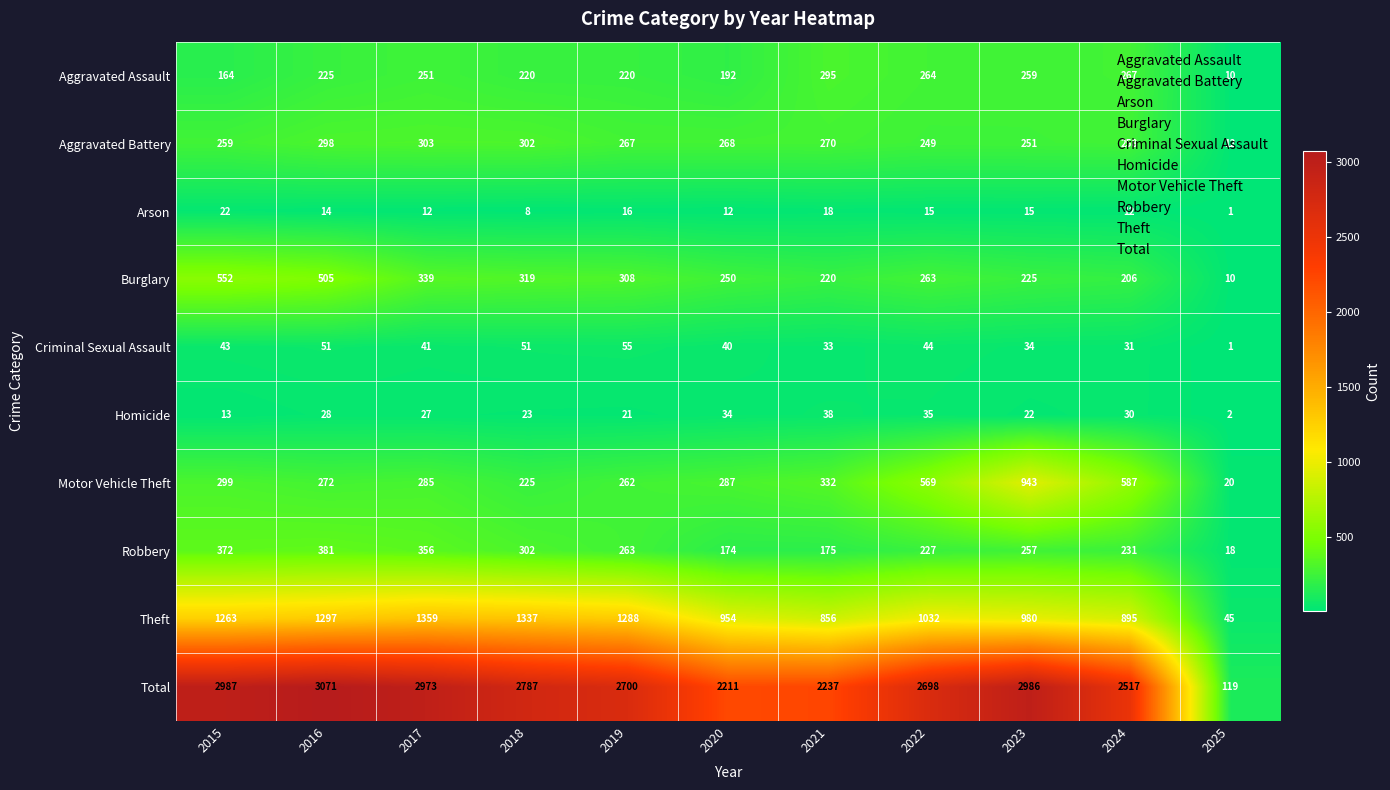

Which label corresponds to the largest value in the chart?

2016